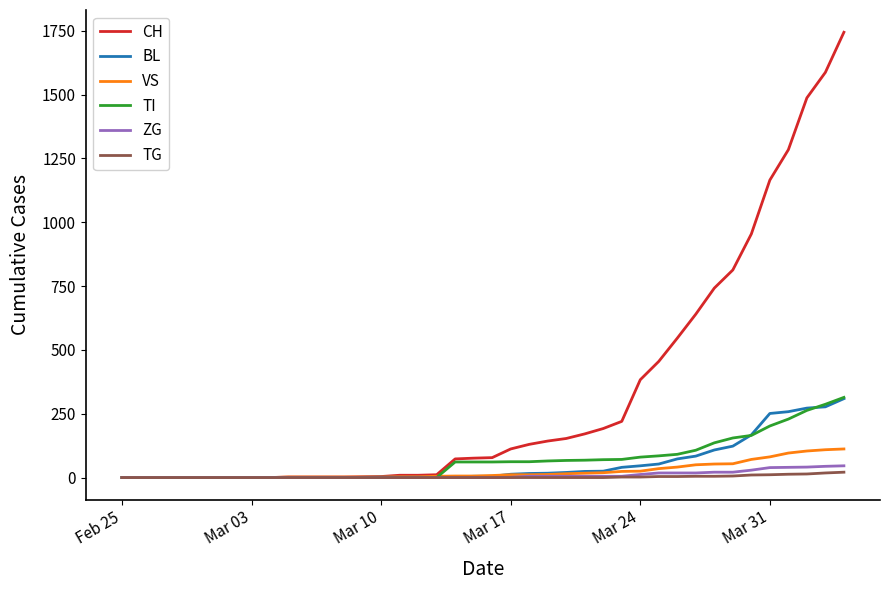

At how many categories does at least one series exceed 345?

12